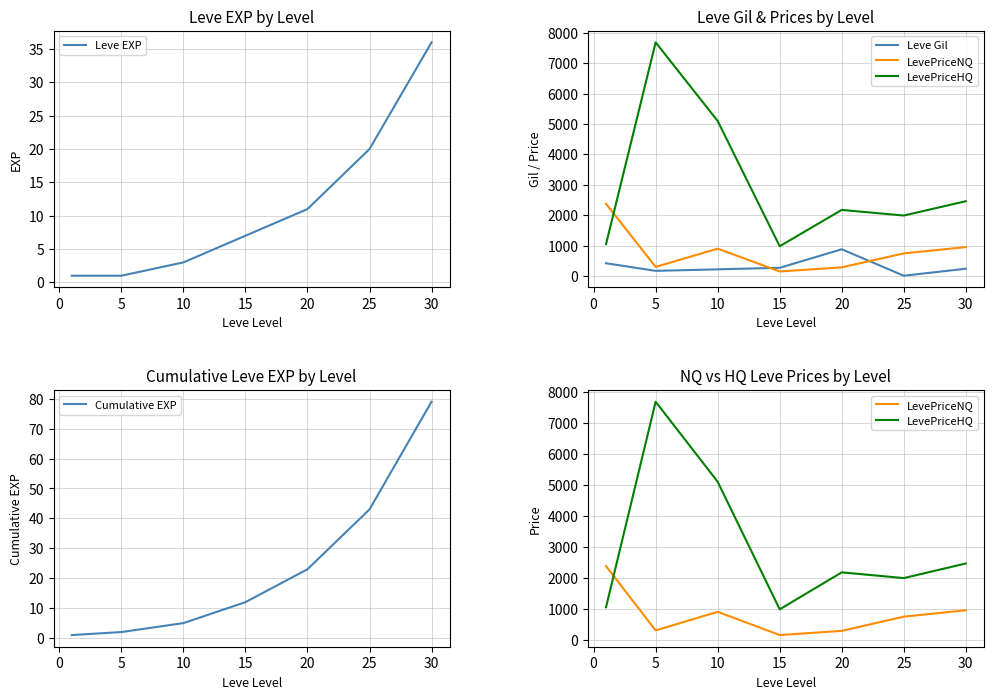

What is the highest value of the Leve EXP series?

36